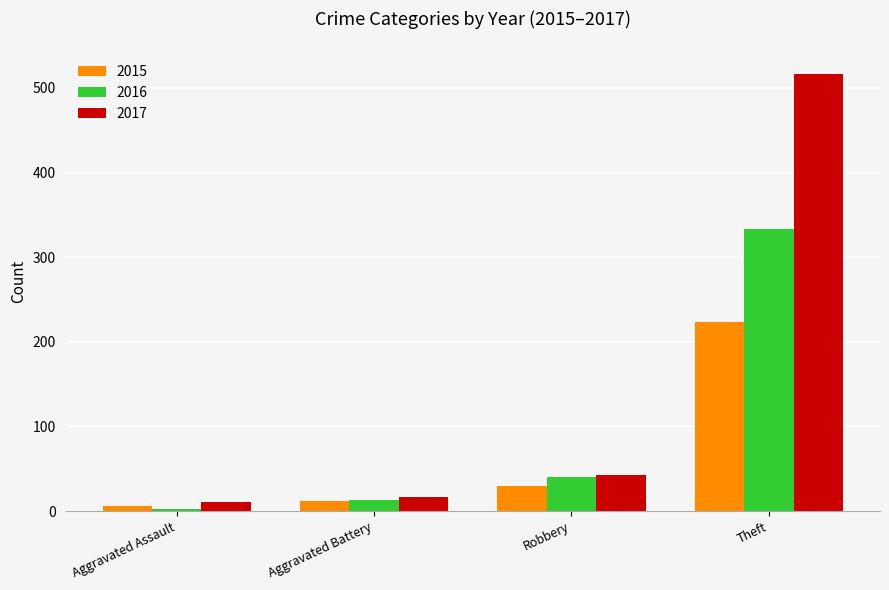

Which category has the lowest value across all series?

Aggravated Assault